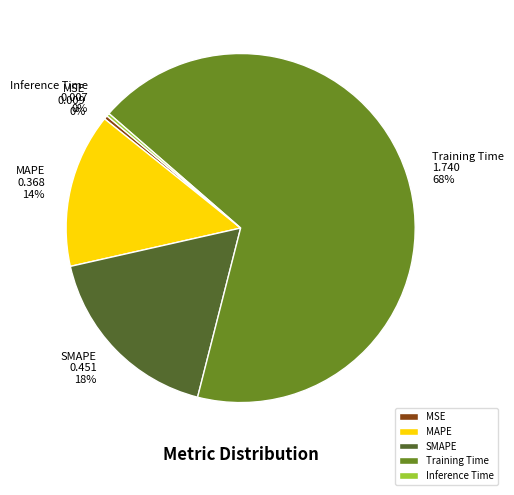

Is there any slice that represents more than half of the pie?

Yes